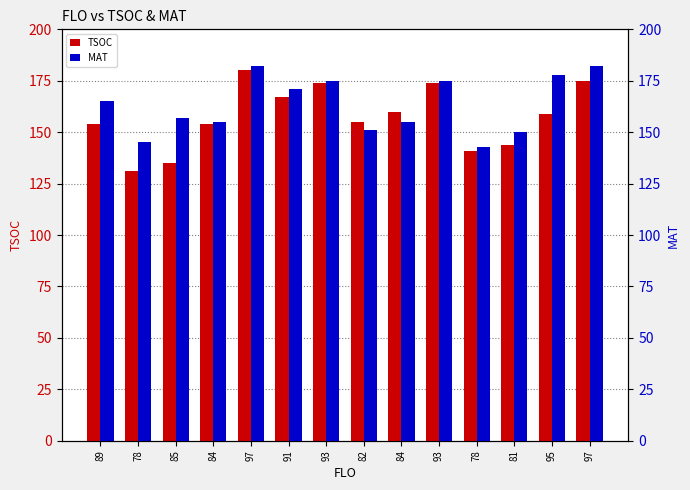

At 78, list the series in order from smallest to largest.

TSOC, MAT